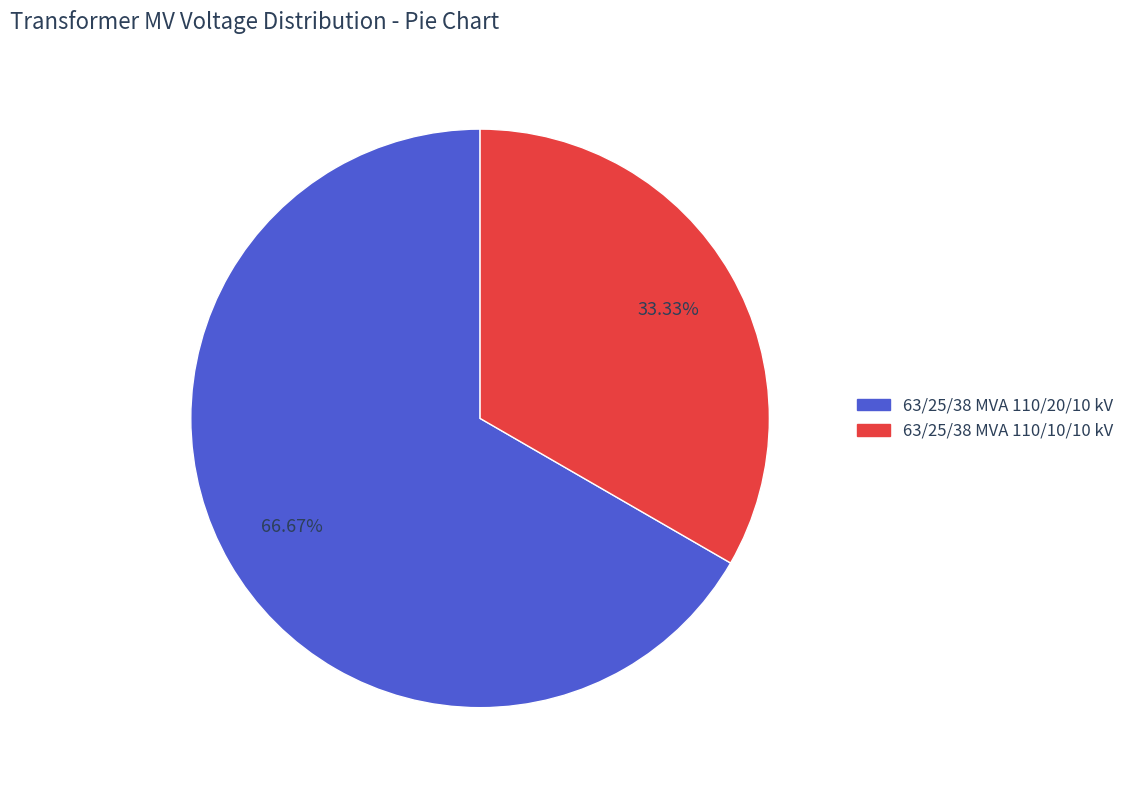

What is the largest slice in the pie chart?

63/25/38 MVA 110/20/10 kV